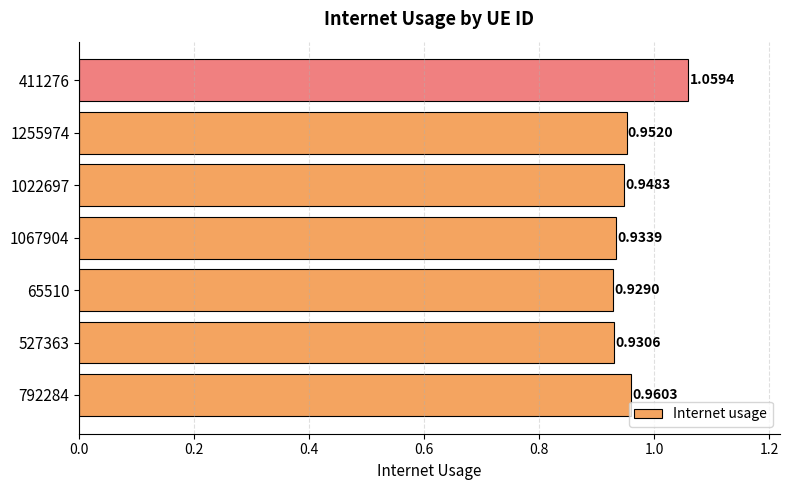

What is the sum of the values at 65510 and 1022697?

1.9